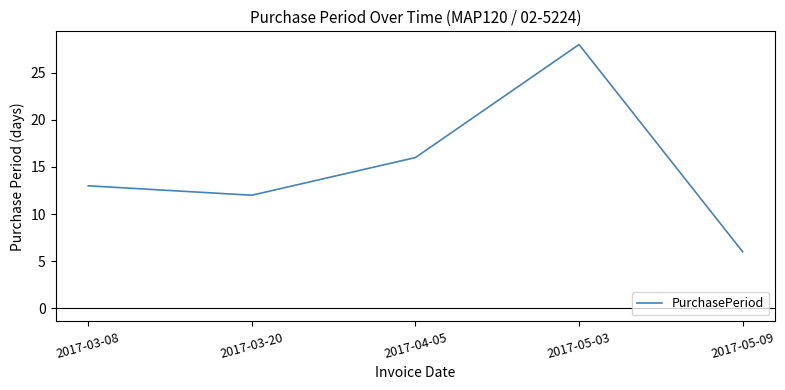

Count the number of categories in the chart.

5